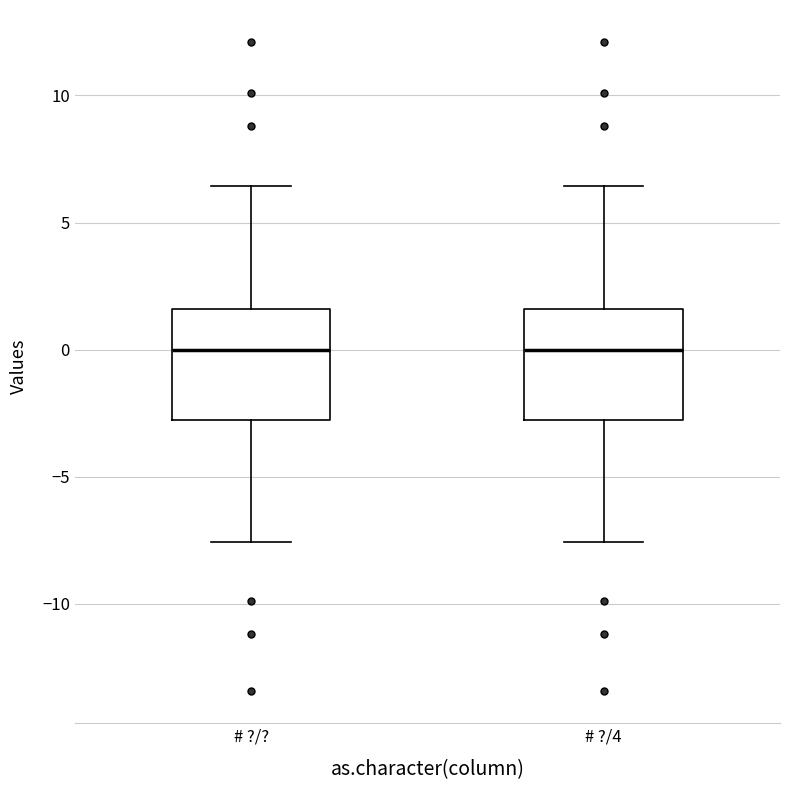

Reading left to right, transcribe this box plot: for each box, give where its median line is, the range the box spans, and where its two whiskers end, as read against the y-axis. The values are not printed on the chart, so give them approximately, as read against the axis.

# ?/?: median 0.0, box -2.5 to 1.5, whiskers -7.5 to 6.5
# ?/4: median 0.0, box -2.5 to 1.5, whiskers -7.5 to 6.5